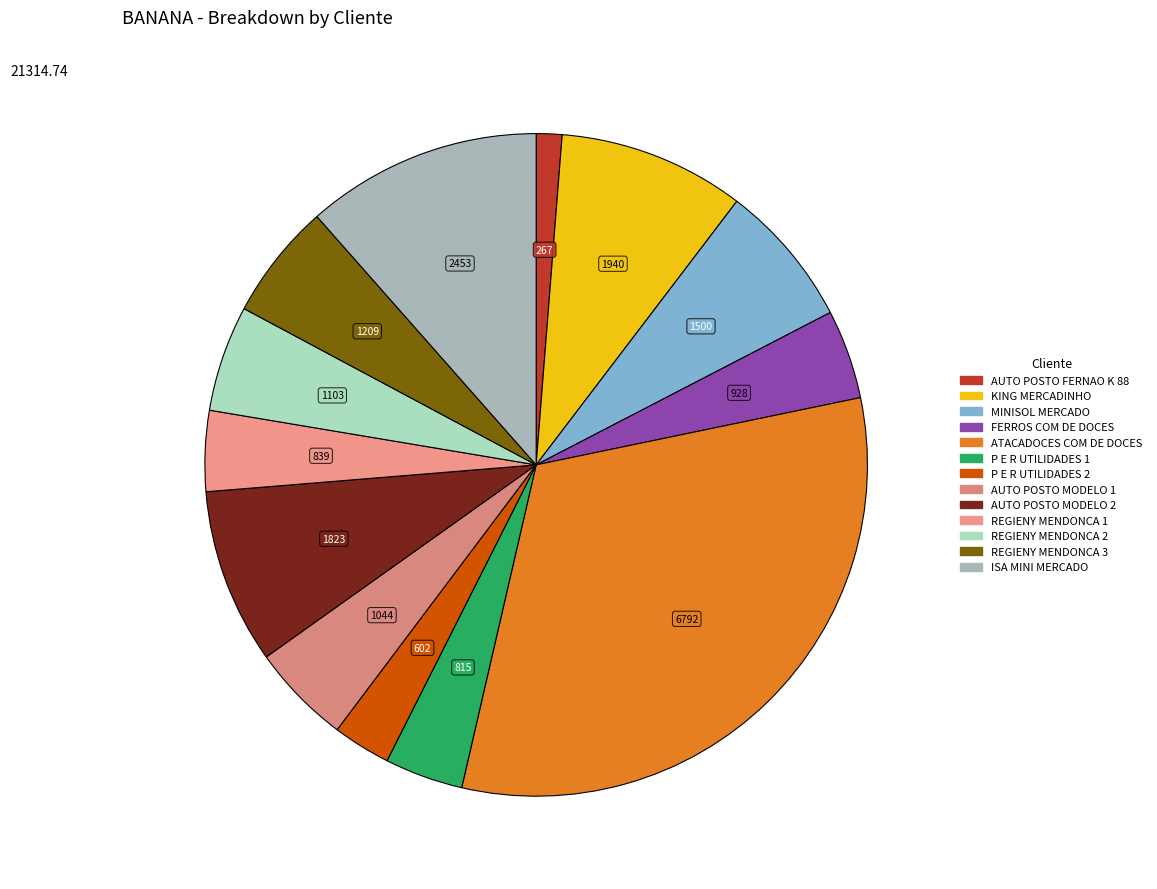

How many slices are in this pie chart?

13